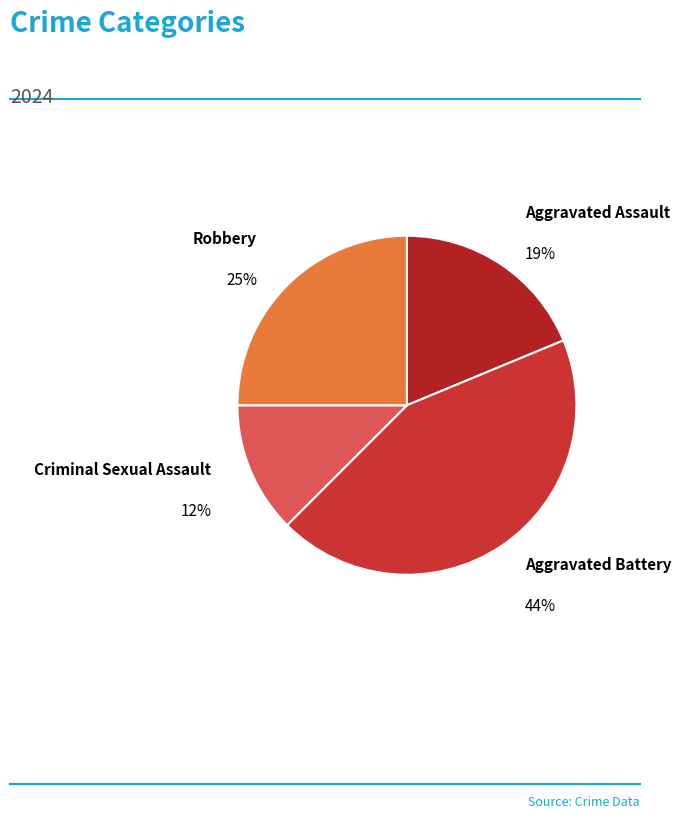

To the nearest percent, what is the difference between the Aggravated Battery and Robbery slice percentages?

19%